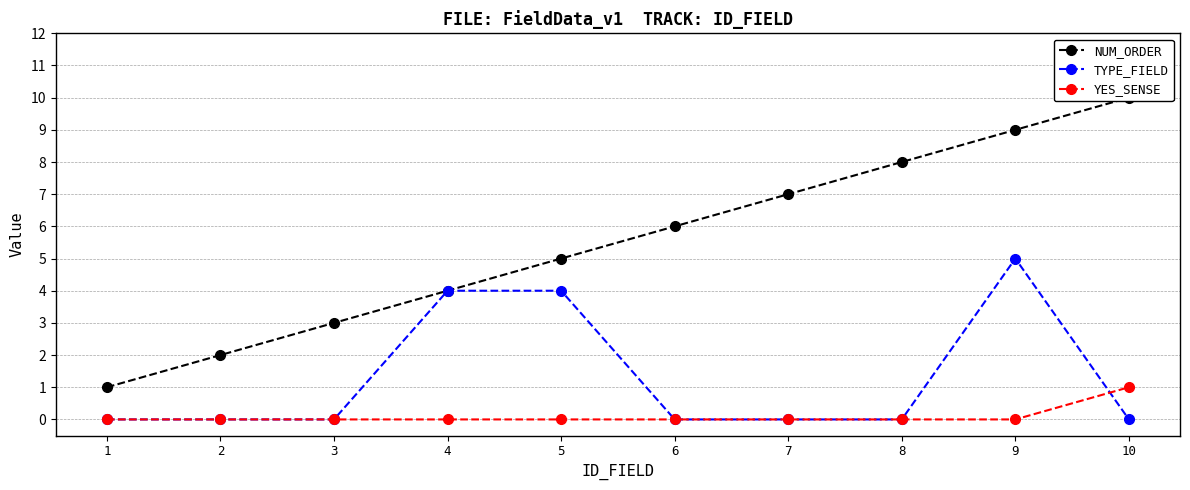

Rank the categories by NUM_ORDER value from highest to lowest.

10, 9, 8, 7, 6, 5, 4, 3, 2, 1